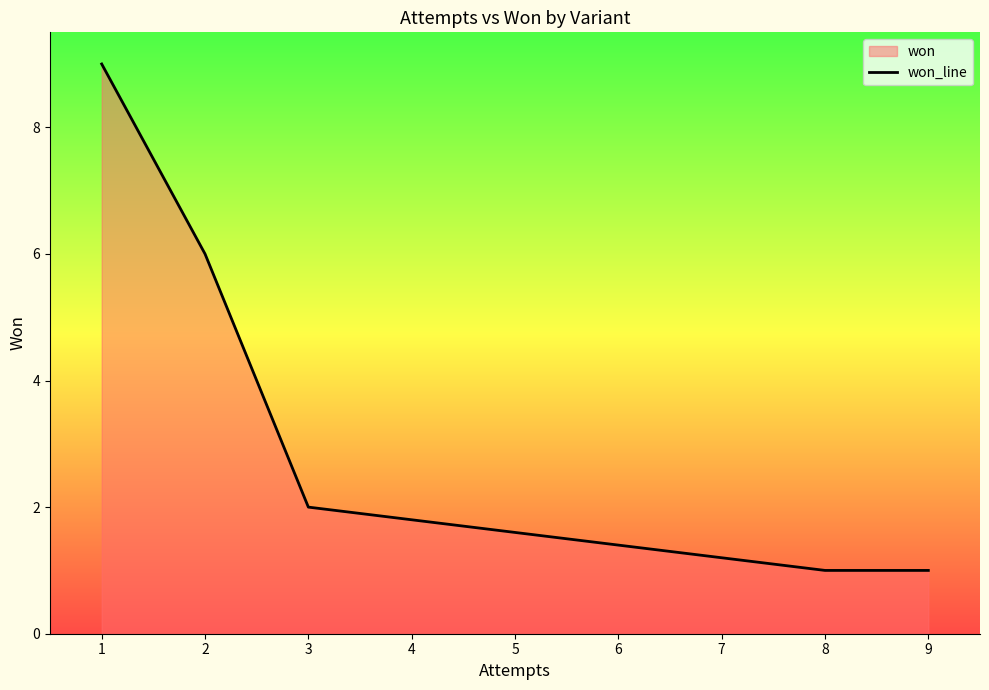

Reading left to right, extract all data points from this chart.

9	6	2	1	1